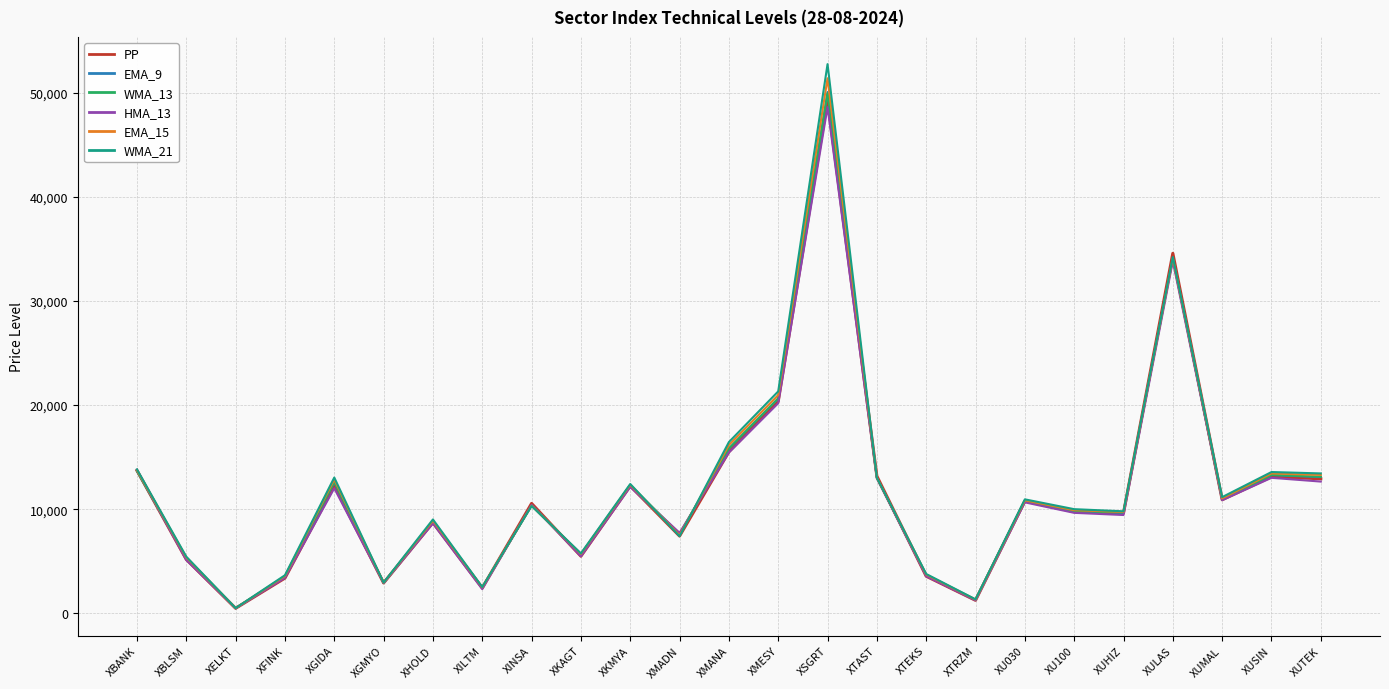

True or false: EMA_9 has a value of 13015.3 at XTAST.

True